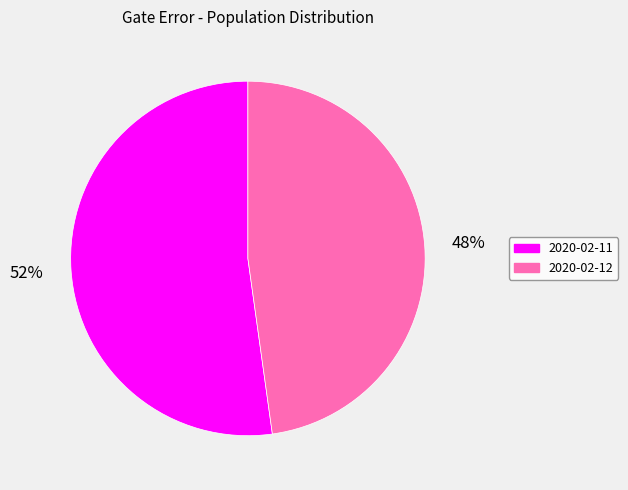

Is there a majority slice in this chart?

Yes